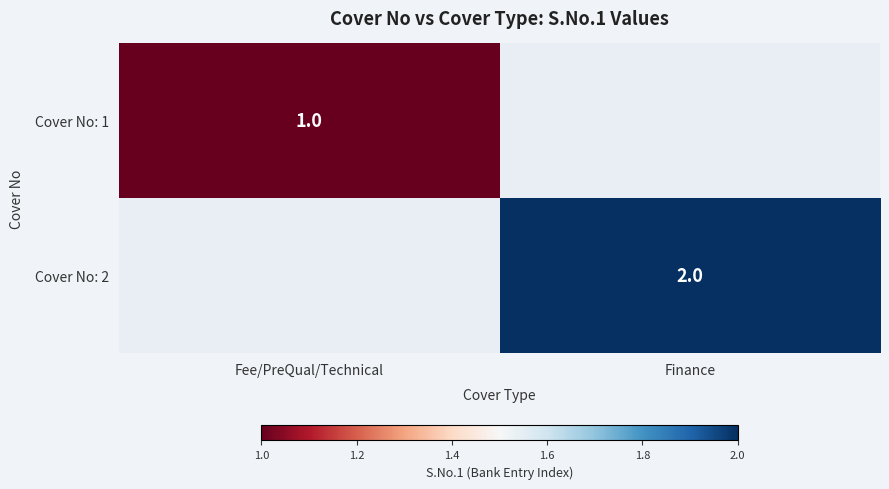

The Cover No: 2 series shows 1 at Finance. True or false?

False